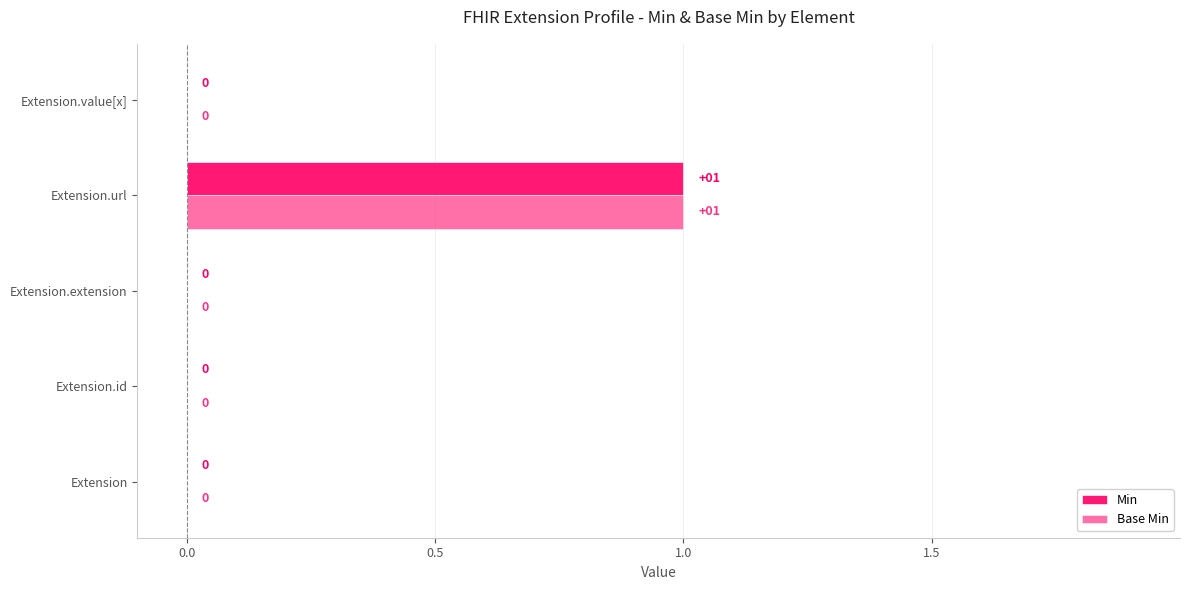

Is the value of Min at Extension greater than the value of Base Min at Extension.url?

No